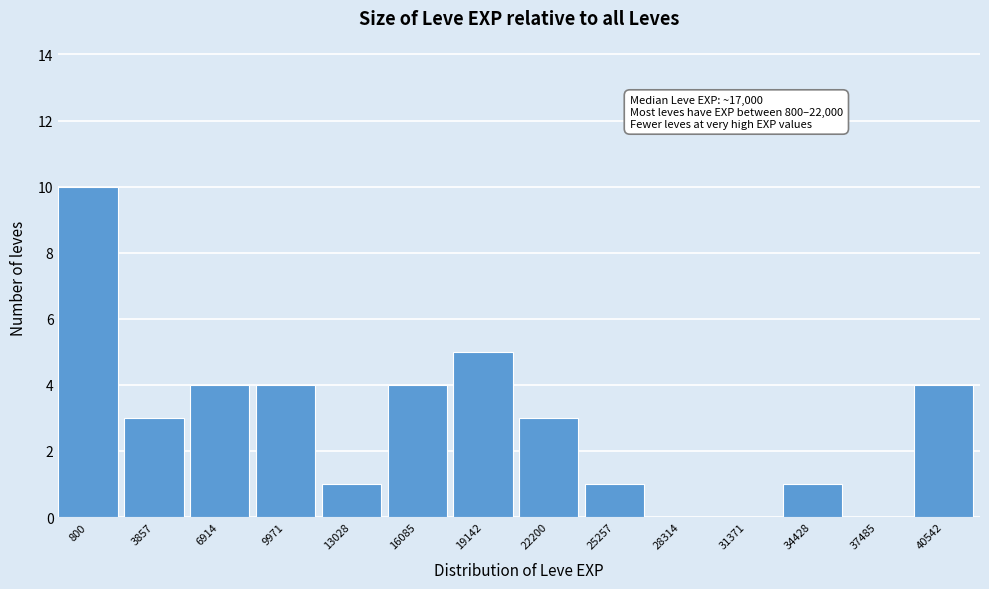

Reading left to right, transcribe all the data shown in this chart.

800=10	3857=3	6914=4	9971=4	13028=1	16085=4	19142=5	22200=3	25257=1	28314=0	31371=0	34428=1	37485=0	40542=4